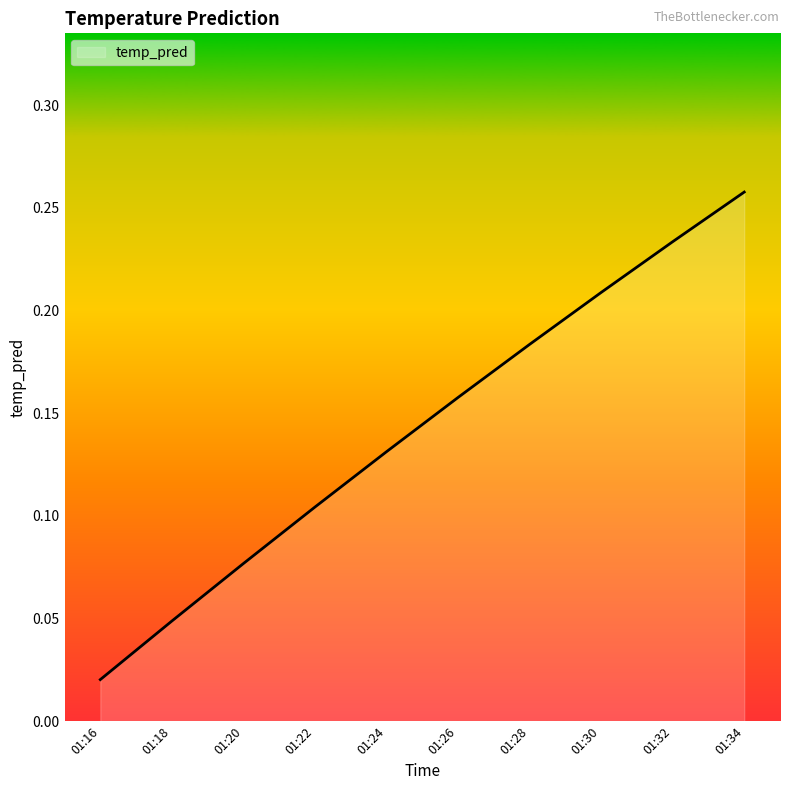

Rank the categories by value from highest to lowest.

01:34, 01:32, 01:30, 01:28, 01:26, 01:24, 01:22, 01:20, 01:18, 01:16